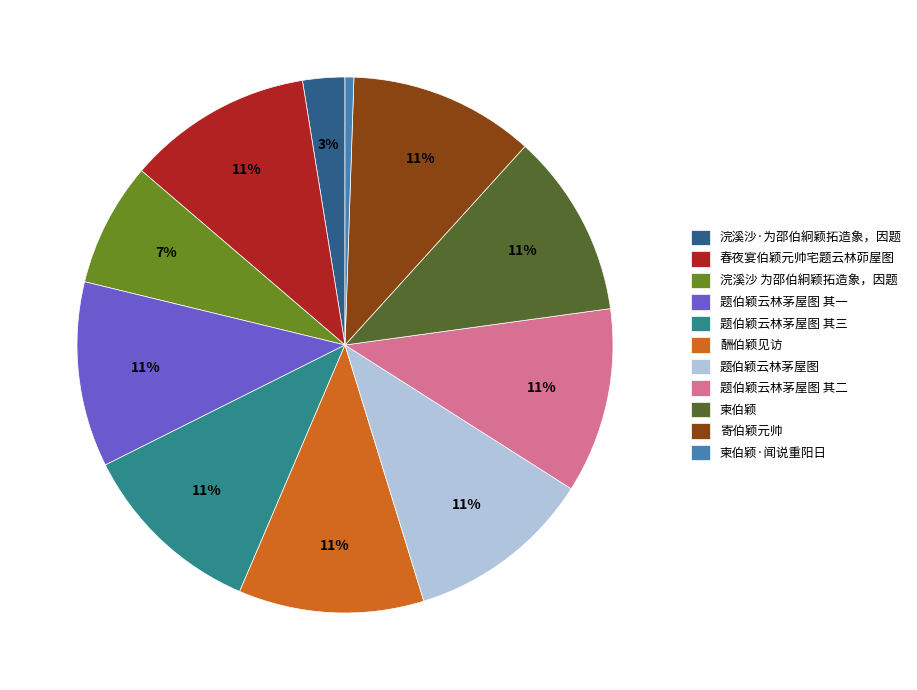

Is there any slice that represents more than half of the pie?

No